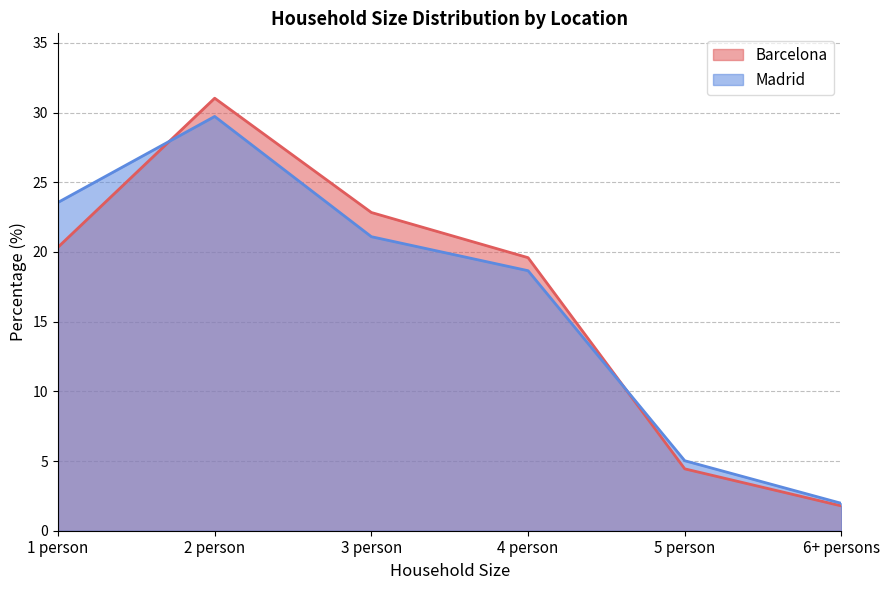

At 3 person, list the series in order from largest to smallest.

Barcelona, Madrid